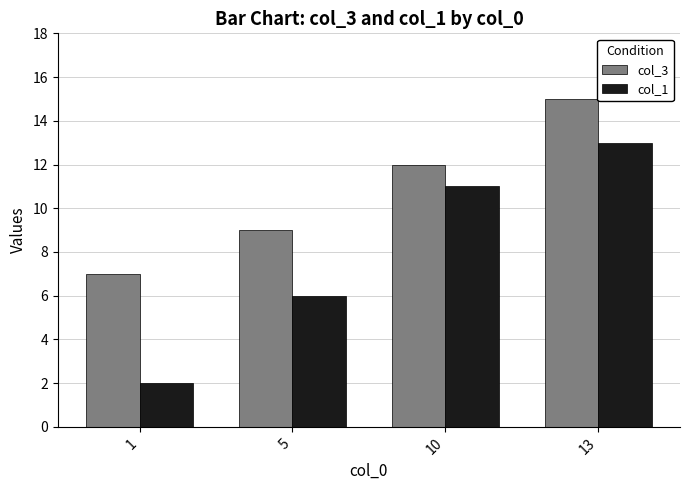

Count the col_3 values in the range 9 to 15.

3